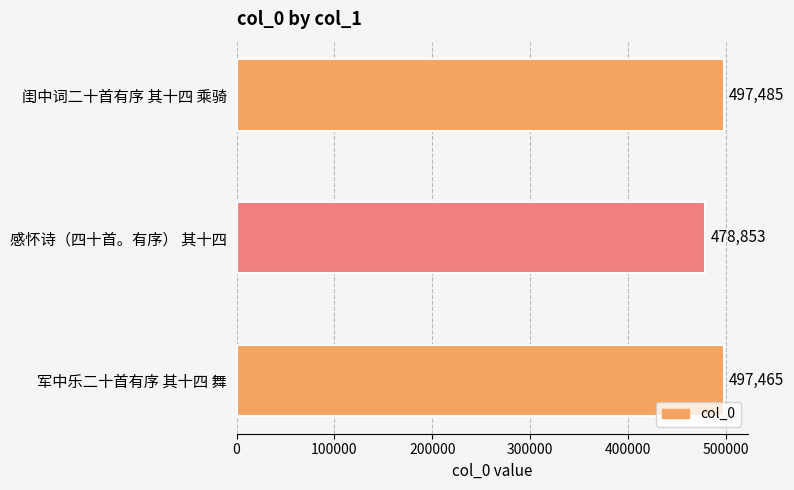

List the labels in order of value, largest first.

闺中词二十首有序 其十四 乘骑, 军中乐二十首有序 其十四 舞, 感怀诗（四十首。有序） 其十四